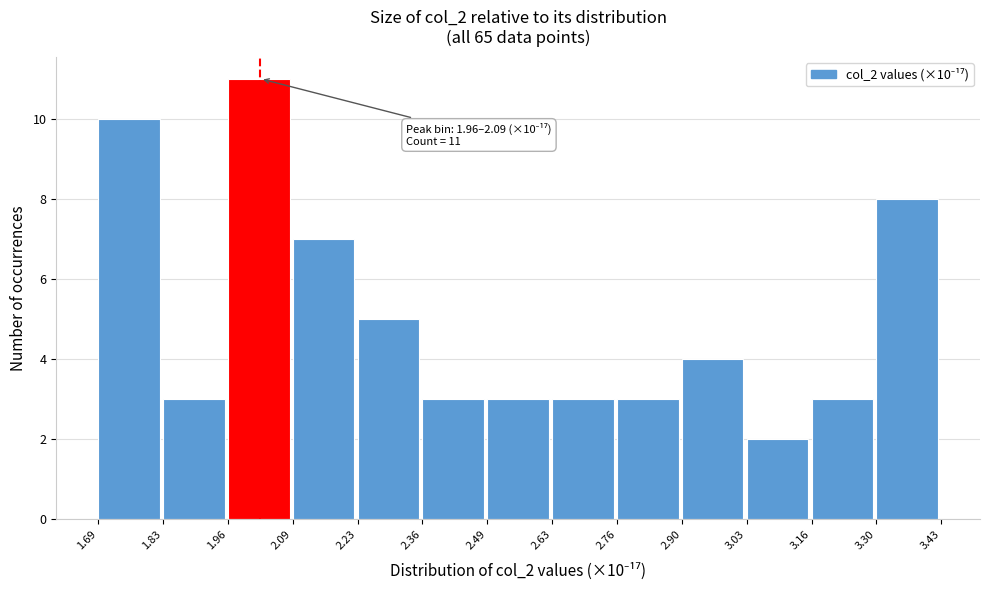

Over which range of the x-axis is the bar tallest?

1.96 to 2.09